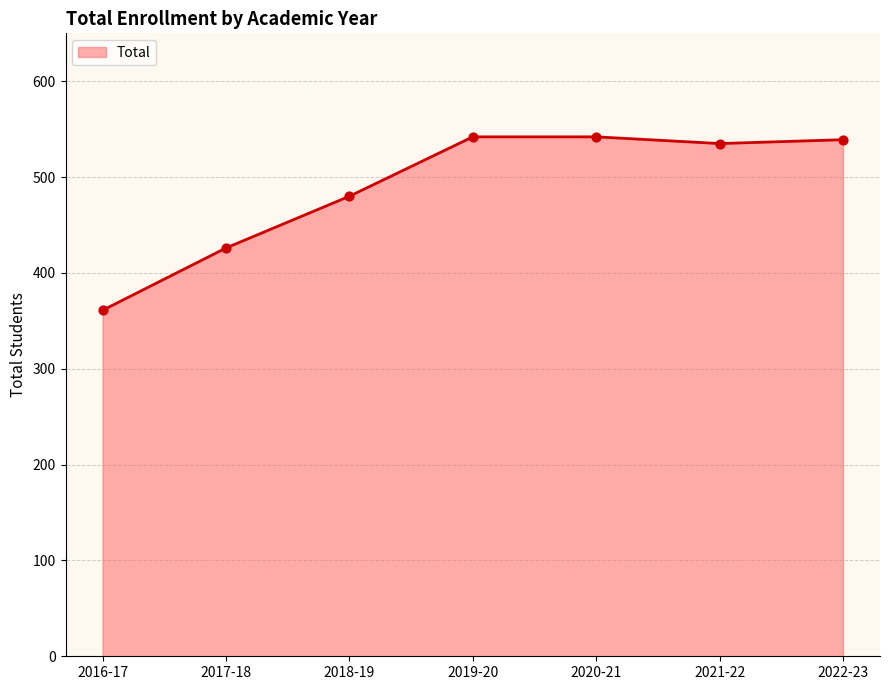

Which has a higher value, 2022-23 or 2017-18?

2022-23